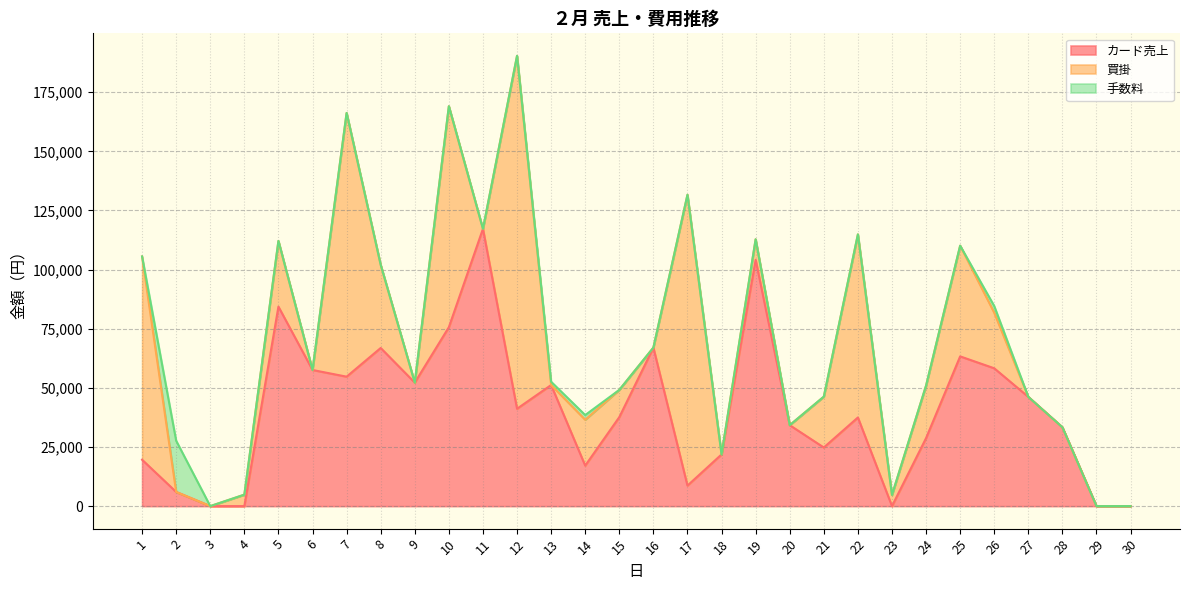

Rank the series at 19 from highest to lowest value.

カード売上, 買掛, 手数料